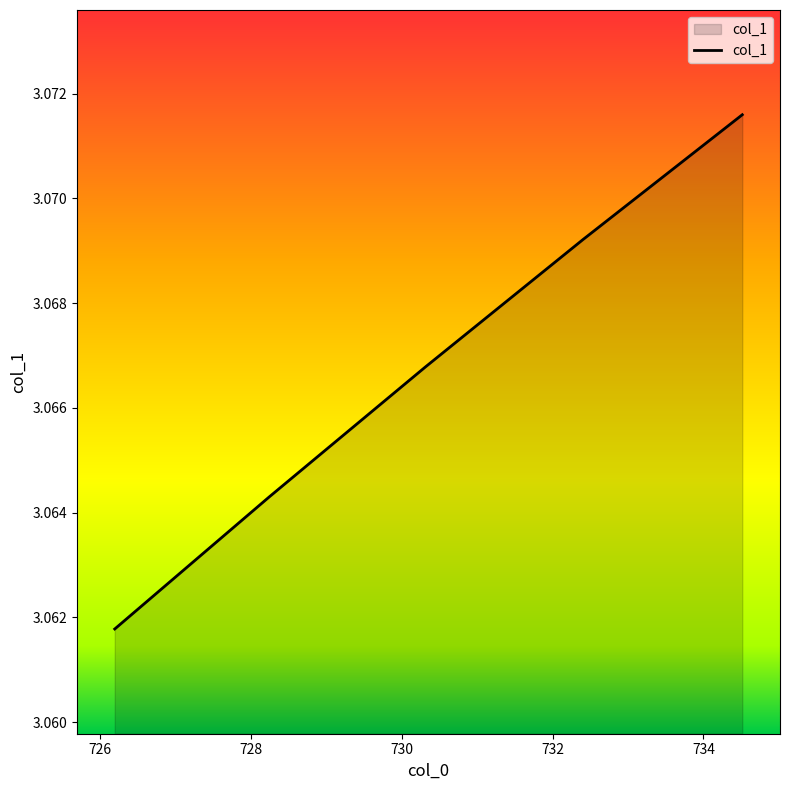

What is the sum of all values?

15.3